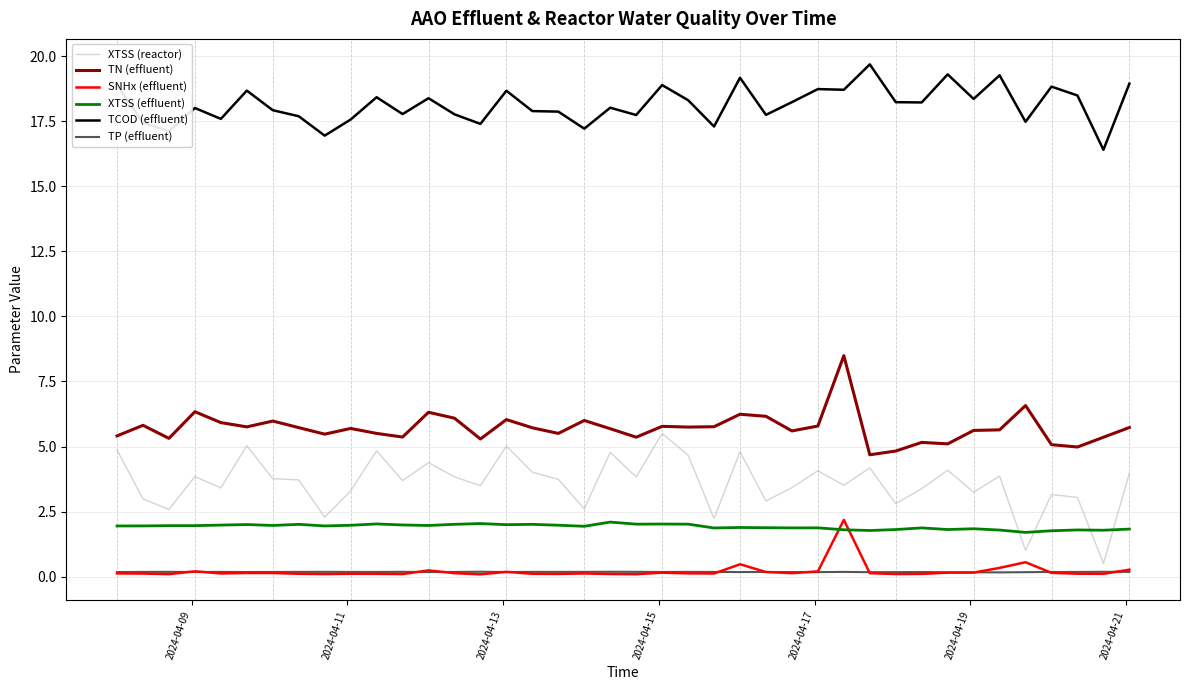

What is the maximum value for XTSS (effluent)?

2.1